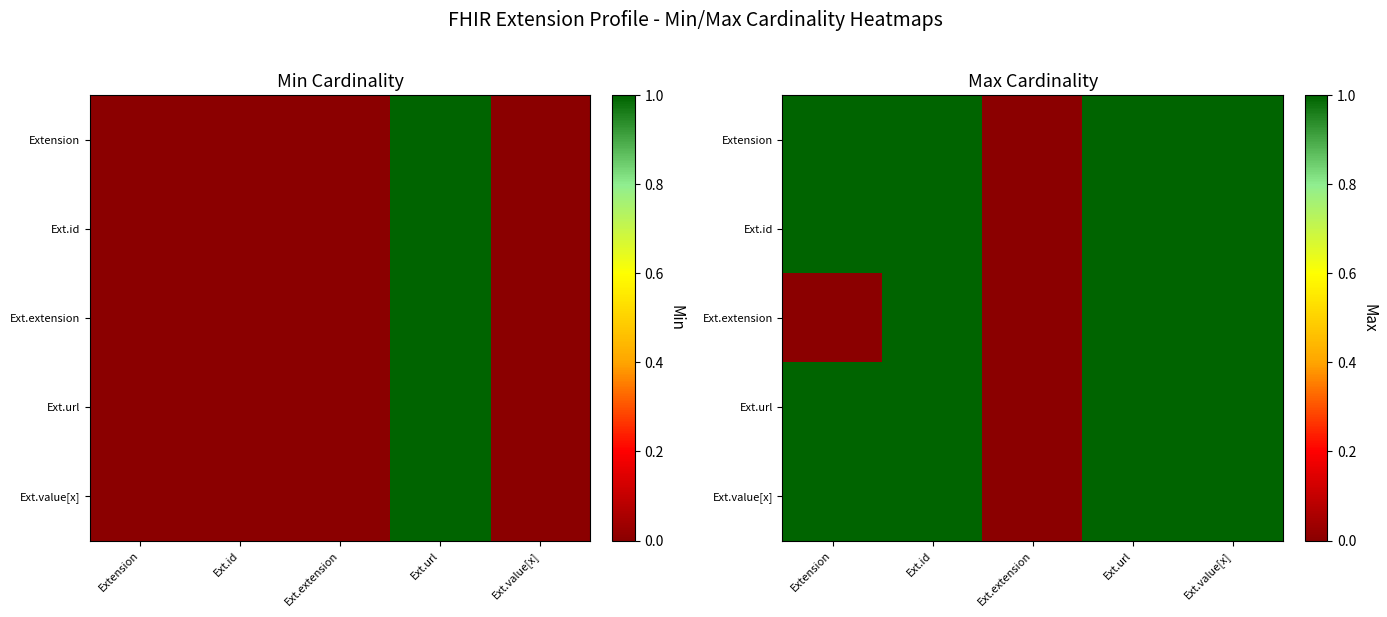

What is the approximate value of Extension at Ext.value[x]?

1